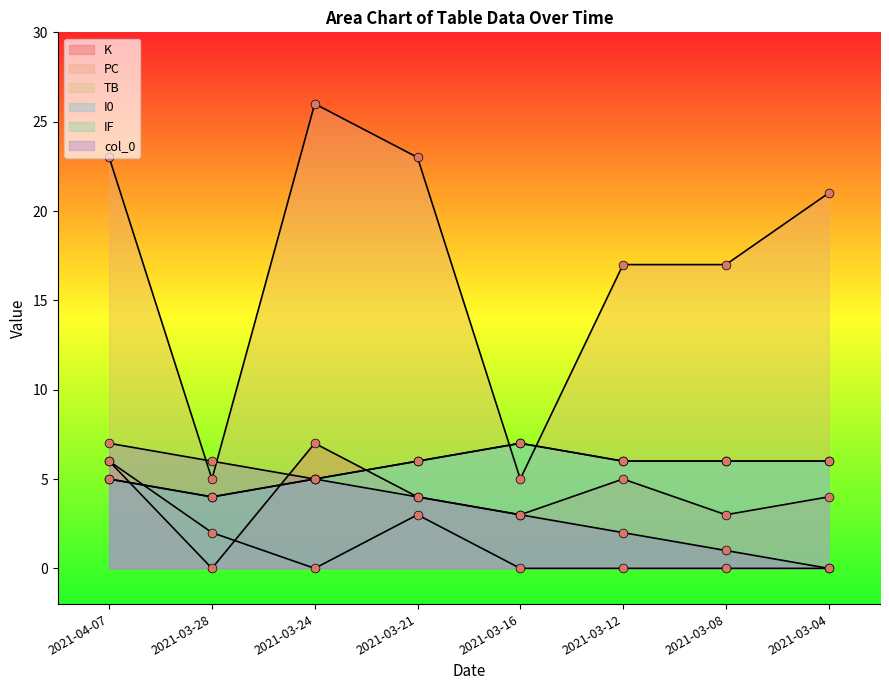

Is the value of col_0 at 2021-03-24 greater than the value of IF at 2021-03-21?

No